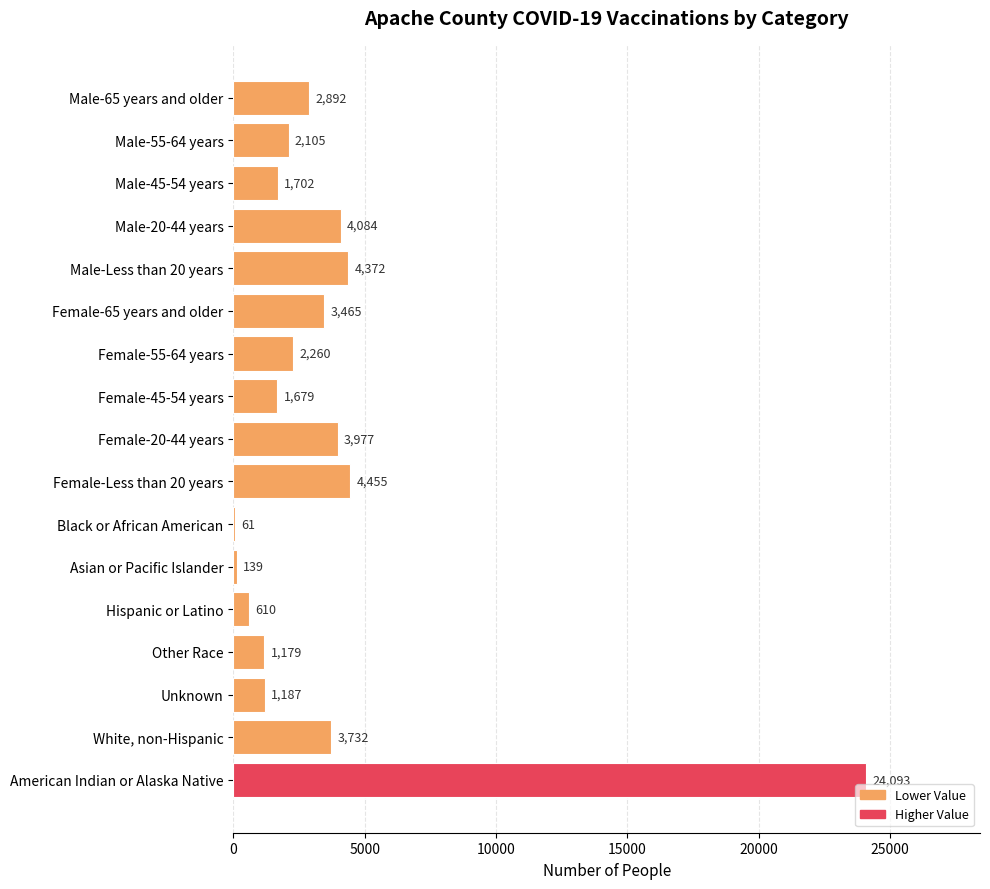

Are the bars grouped side by side (vs. stacked)?

No